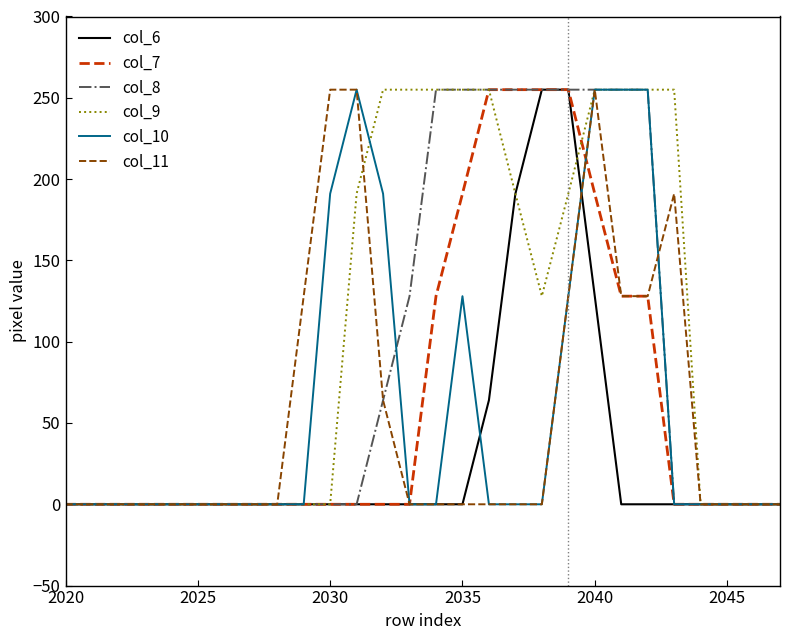

What is the greatest value displayed?

255